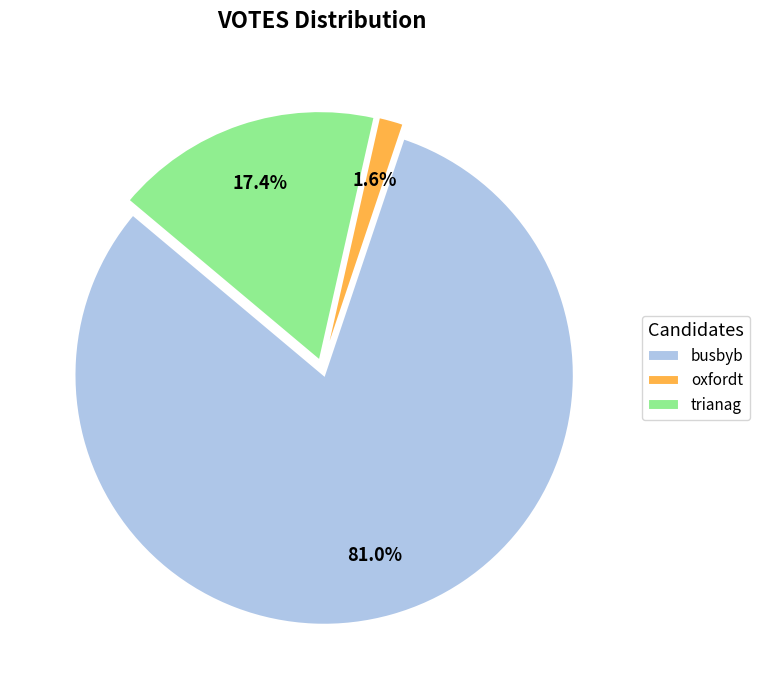

Count the number of slices in the pie.

3